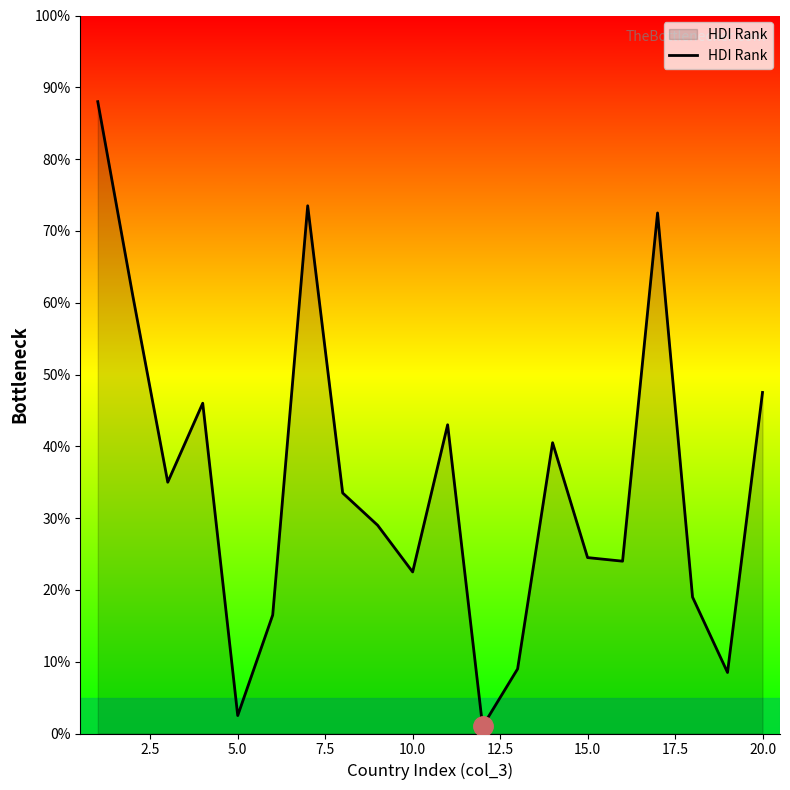

What is the maximum value shown in the chart?

88.0